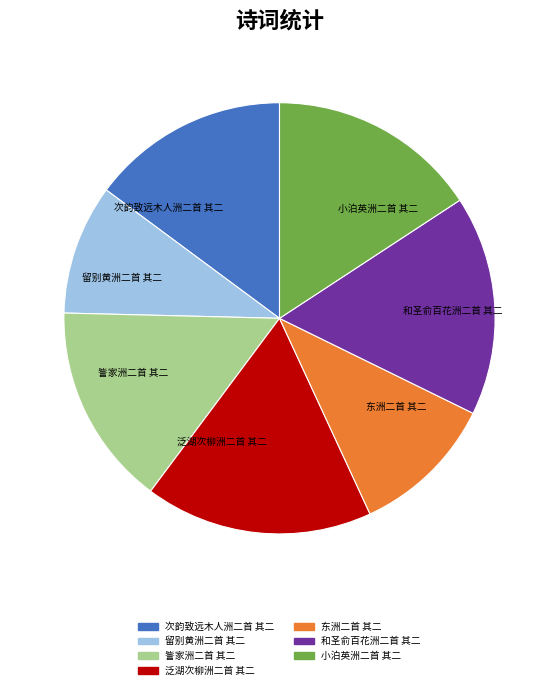

True or false: 留别黄洲二首 其二 accounts for 10% of the total.

True